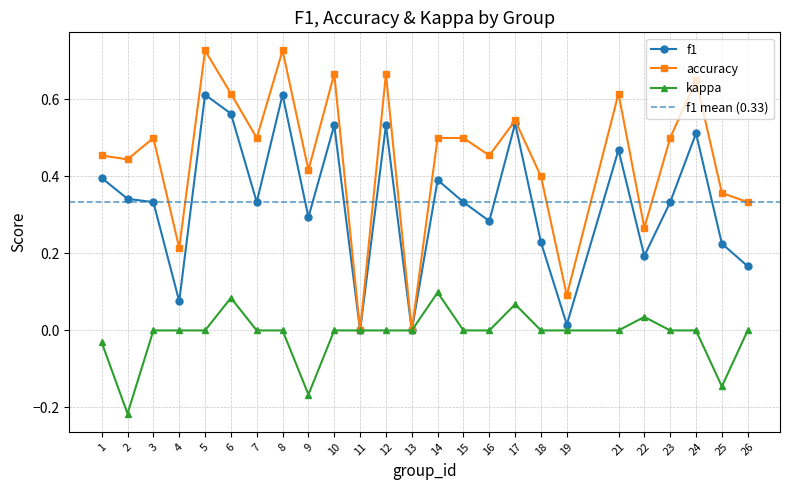

Does the chart display data point markers on the line(s)?

Yes